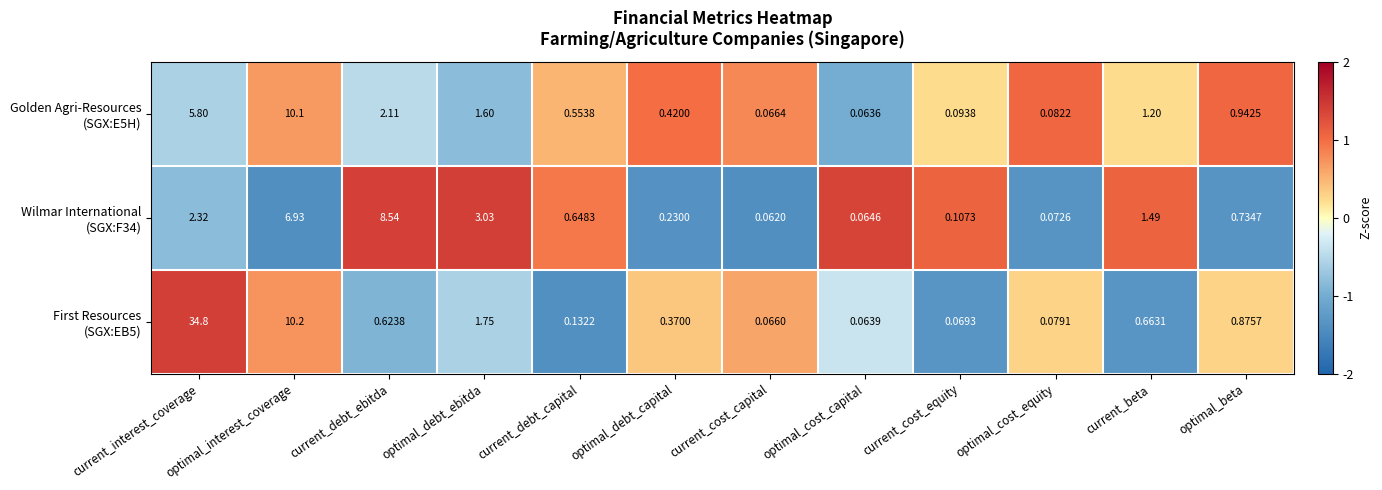

Which label corresponds to the largest value in the chart?

current_interest_coverage